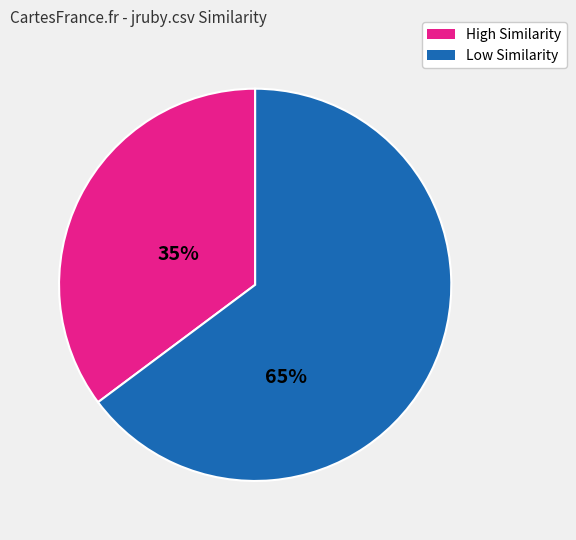

How many segments does this pie chart have?

2